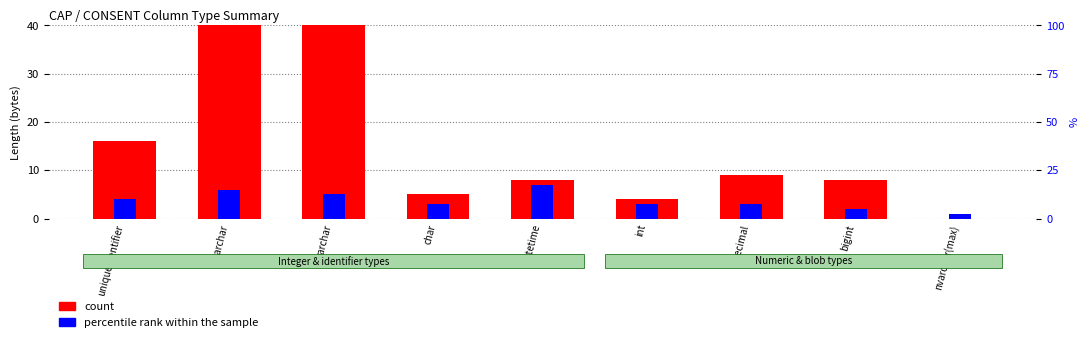

At which label does count reach its peak?

nvarchar